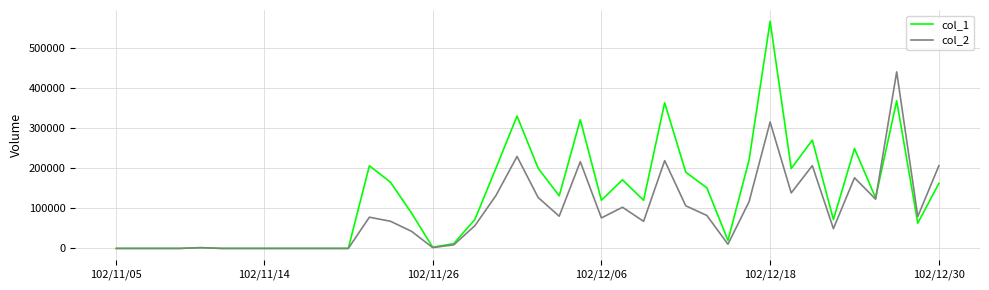

In col_1, how many points are higher than both neighbors (excluding endpoints)?

10